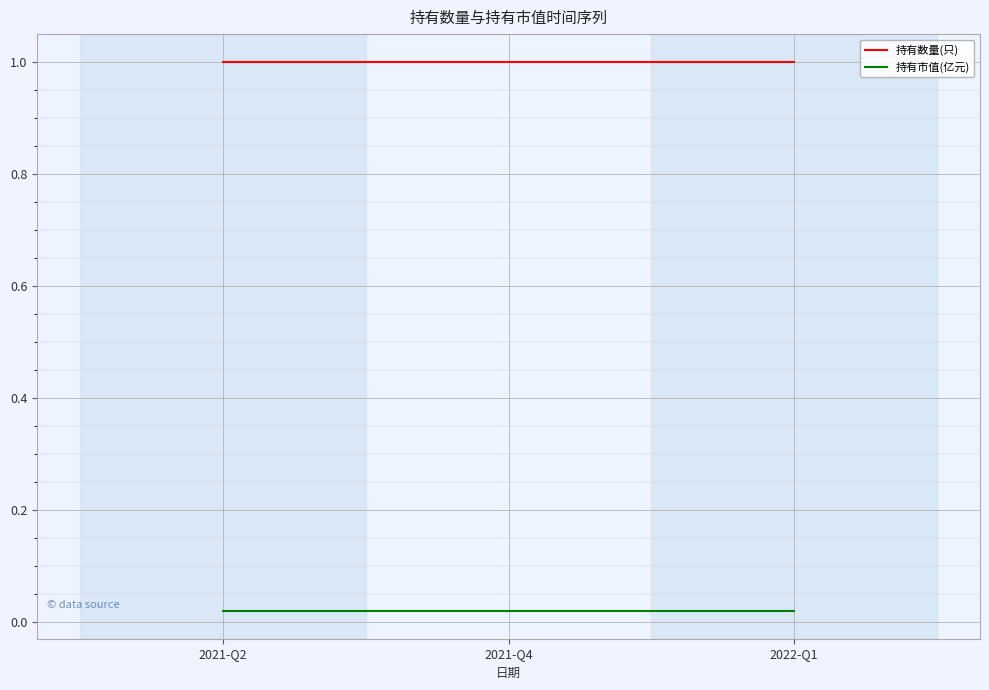

The value of 持有数量(只) at 2021-Q4 is 1.0. True or false?

True